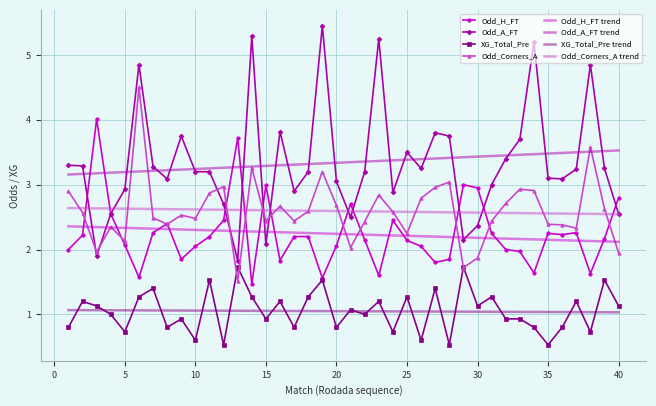

True or false: Odd_A_FT and XG_Total_Pre trend intersect in this chart.

False